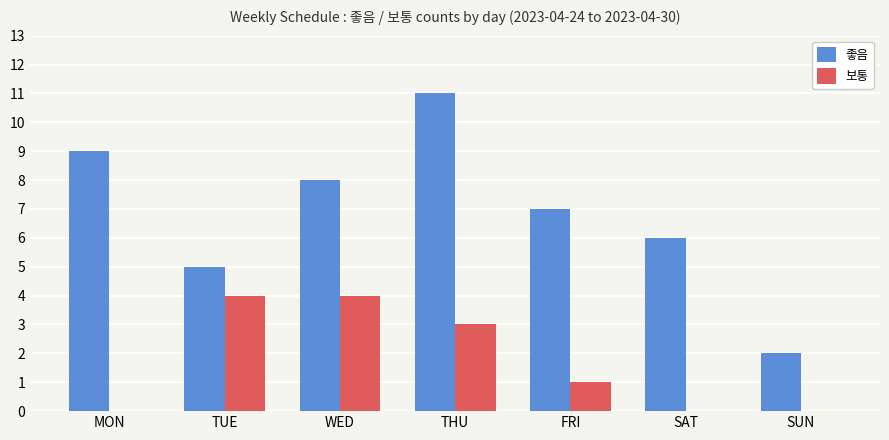

What is the spread (max minus min) of values at FRI?

6